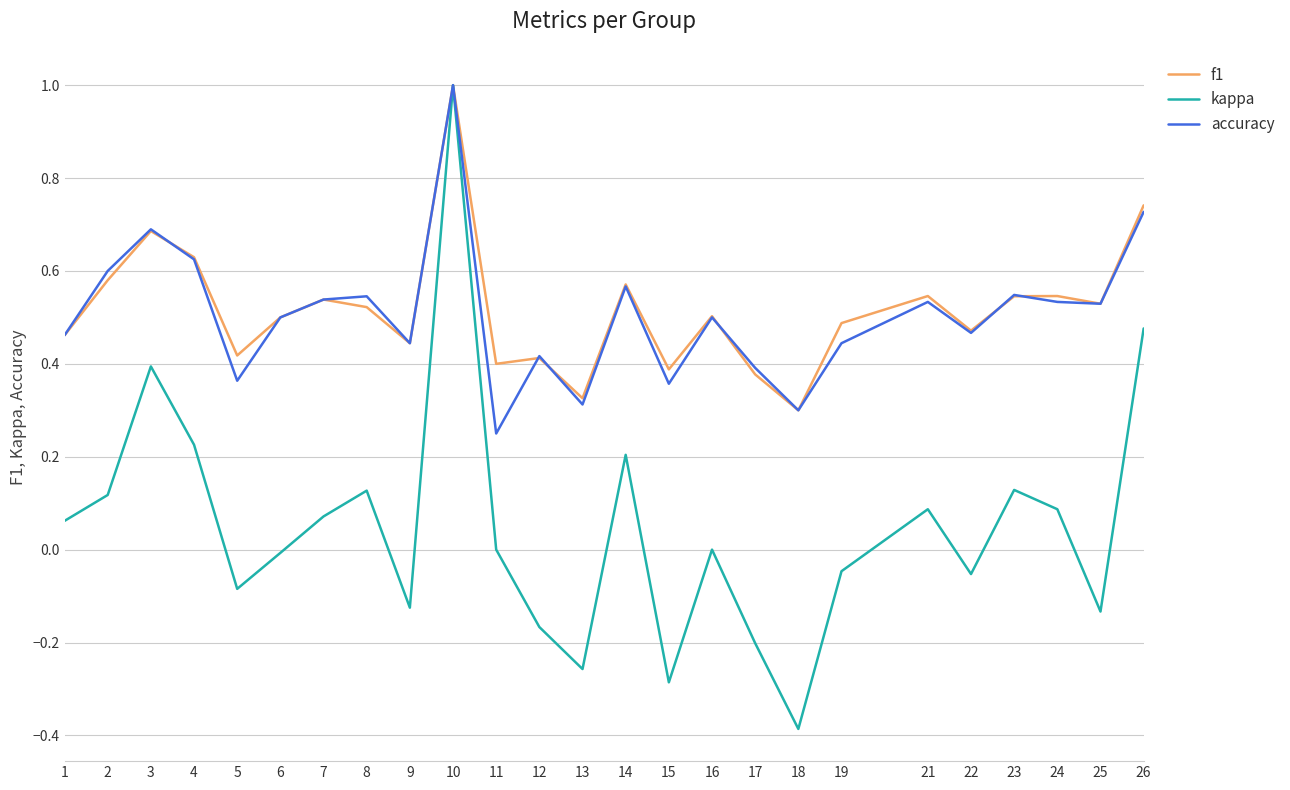

At which category does f1 reach its first local peak?

3